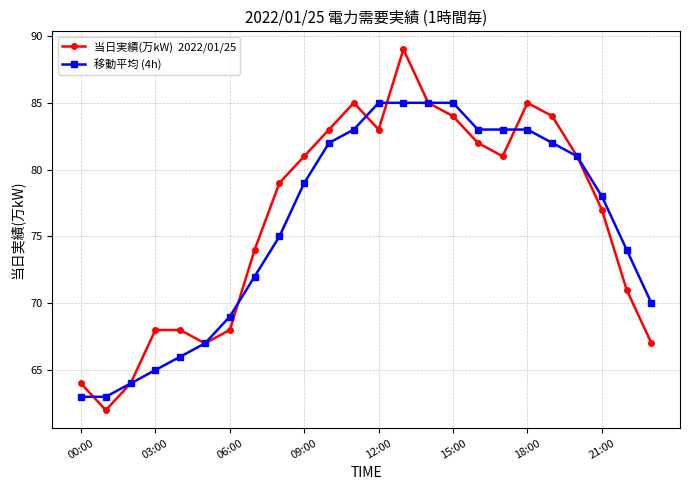

What is the greatest value displayed?

89